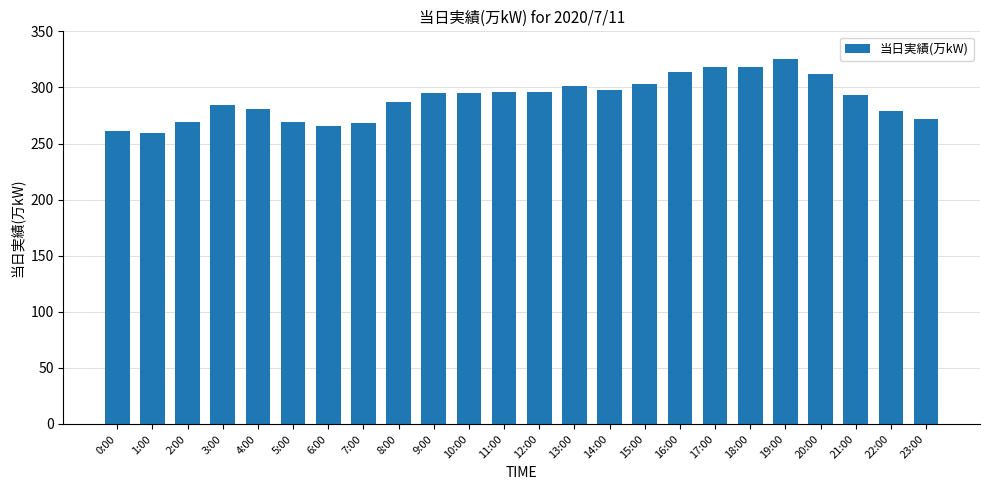

What is the change in value from 9:00 to 23:00?

-23